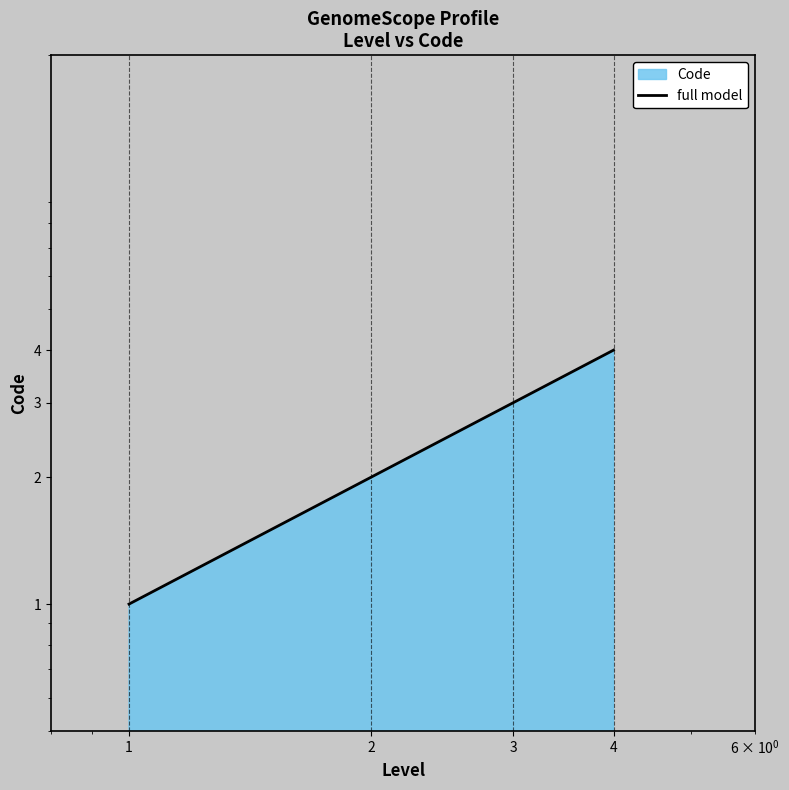

Is it true that the value at 1 is 1?

False